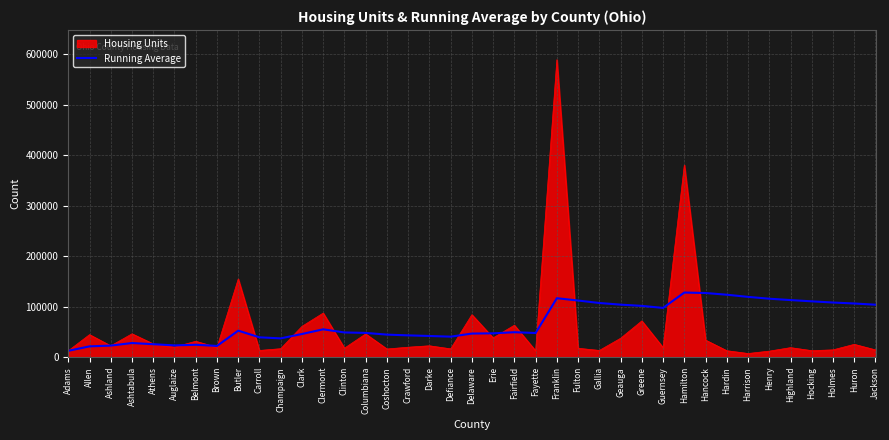

Is it true that Running Average equals 52622 at Butler?

True